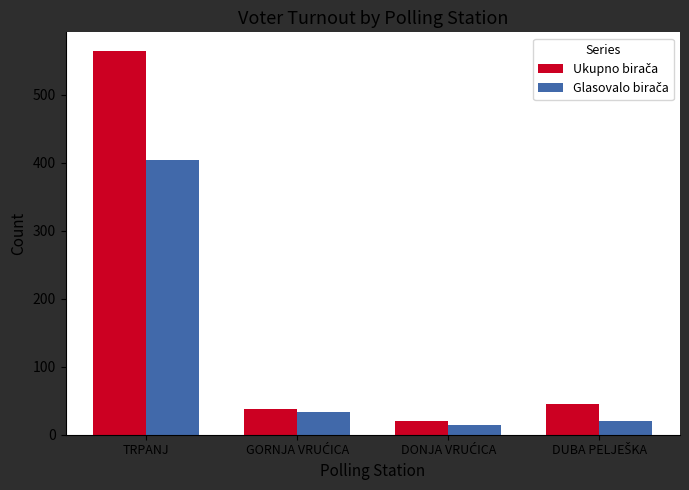

At which category is the sum across all series the highest?

TRPANJ